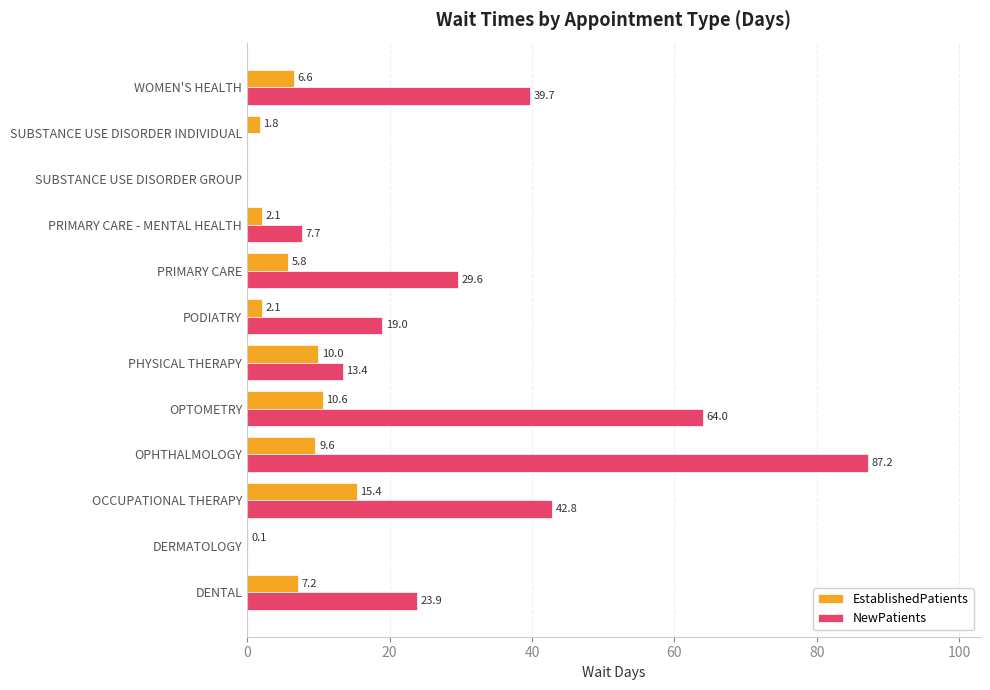

At which label does NewPatients reach its peak?

OPHTHALMOLOGY